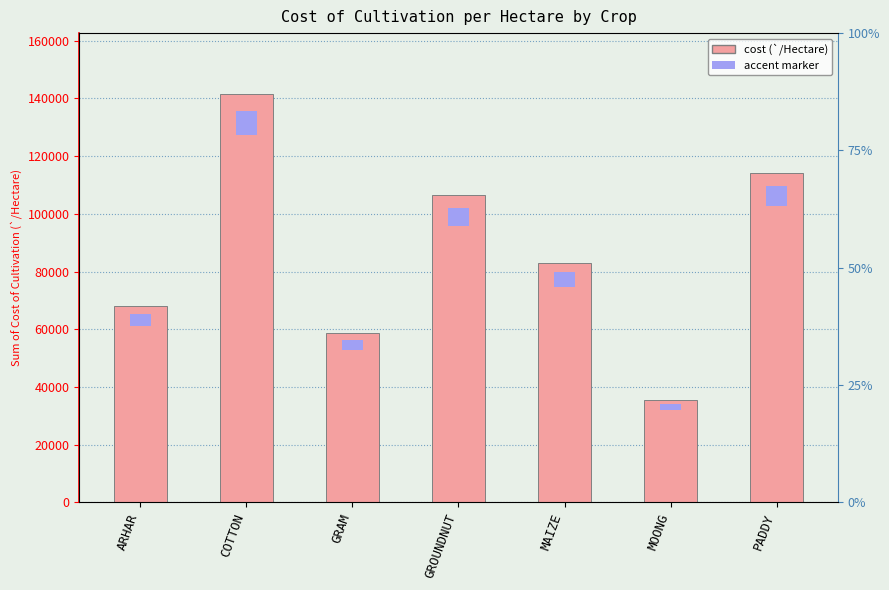

What is the average value?

86739.8